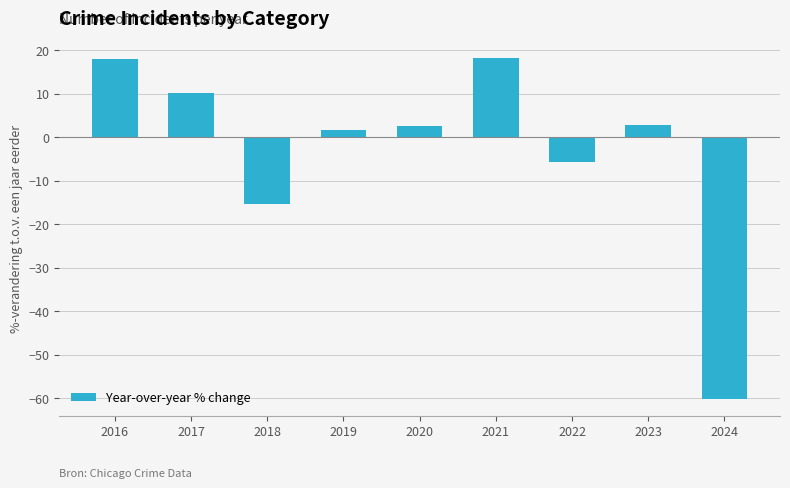

What is the maximum value shown in the chart?

18.2